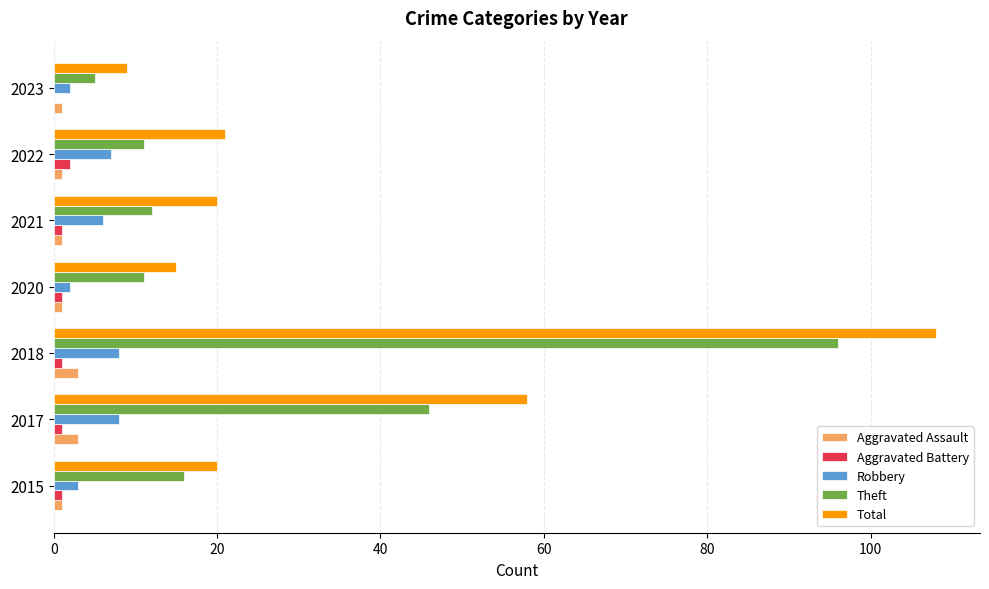

Is it true that Total equals 9 at 2023?

True